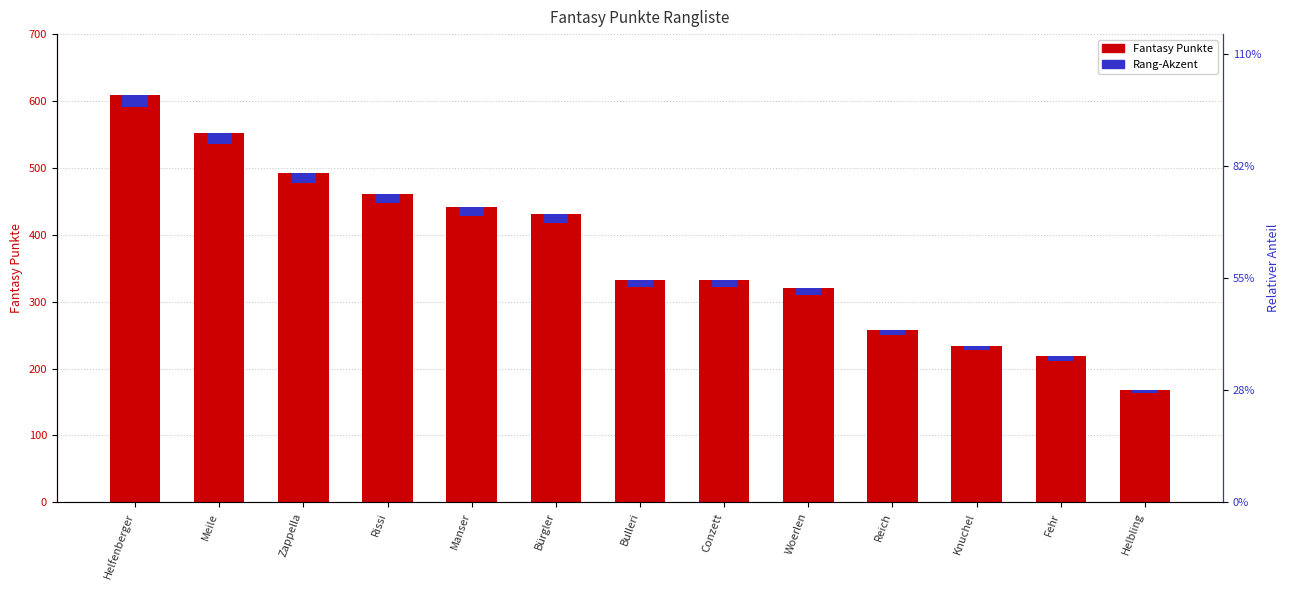

What is the average value of the Fantasy Punkte series?

373.1